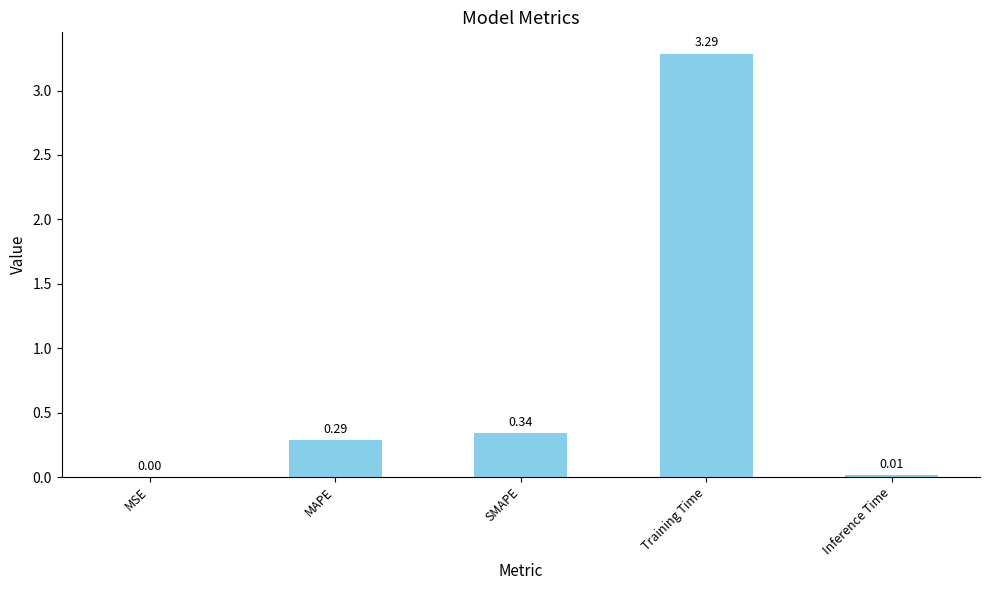

Is it true that the value at MSE is 0.0?

True